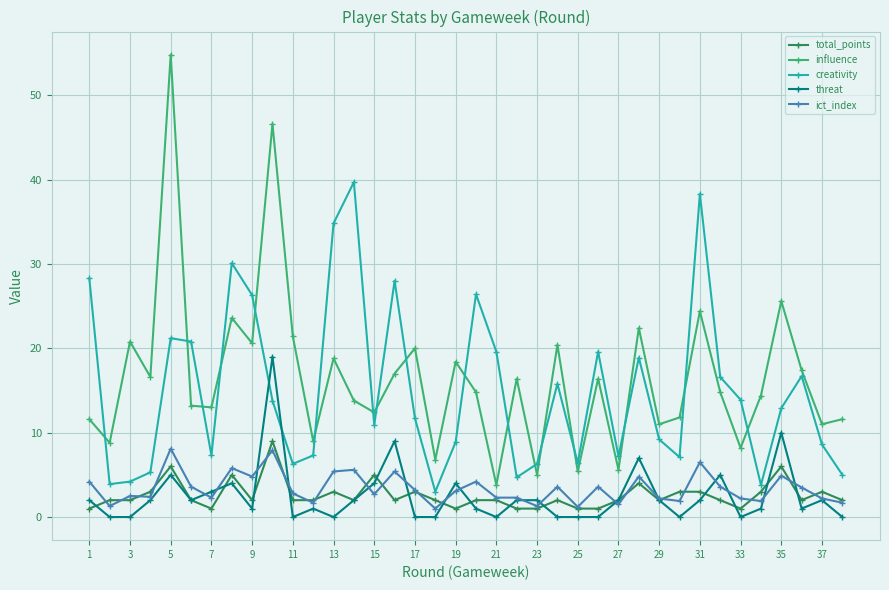

At how many categories does at least one series exceed 33?

5